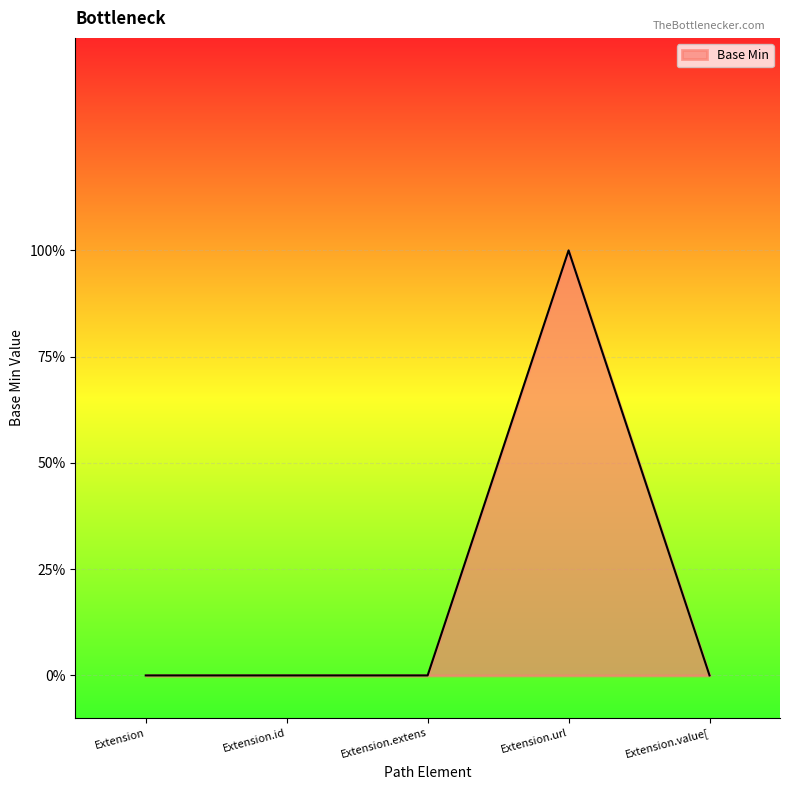

Which label corresponds to the largest value in the chart?

Extension.url